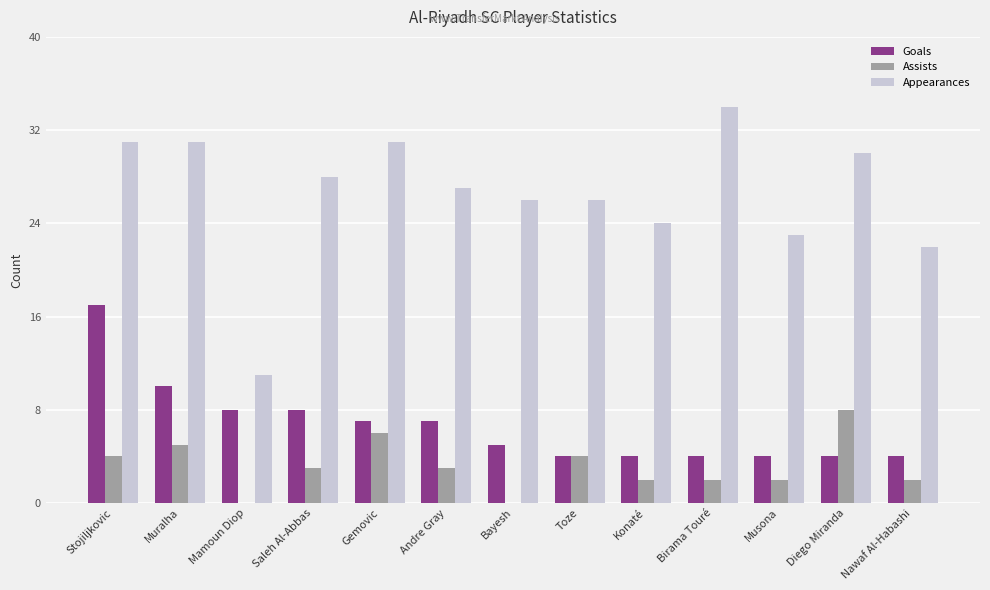

What is the sum of all Appearances values?

344